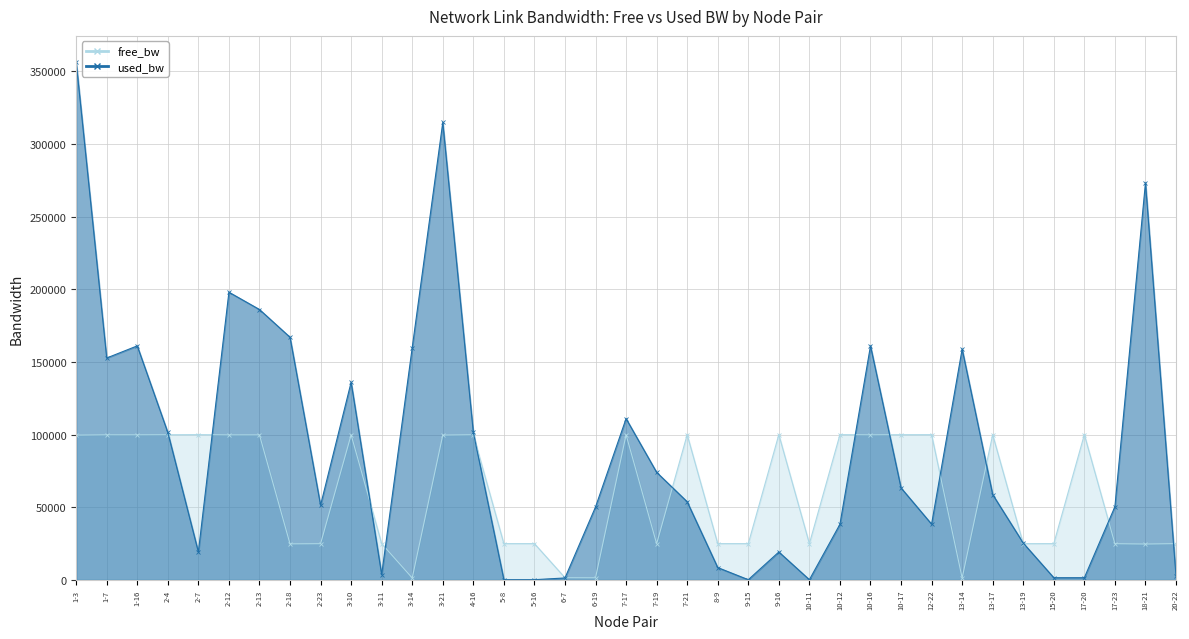

Which series ends up on top after the final intersection of used_bw and free_bw?

free_bw